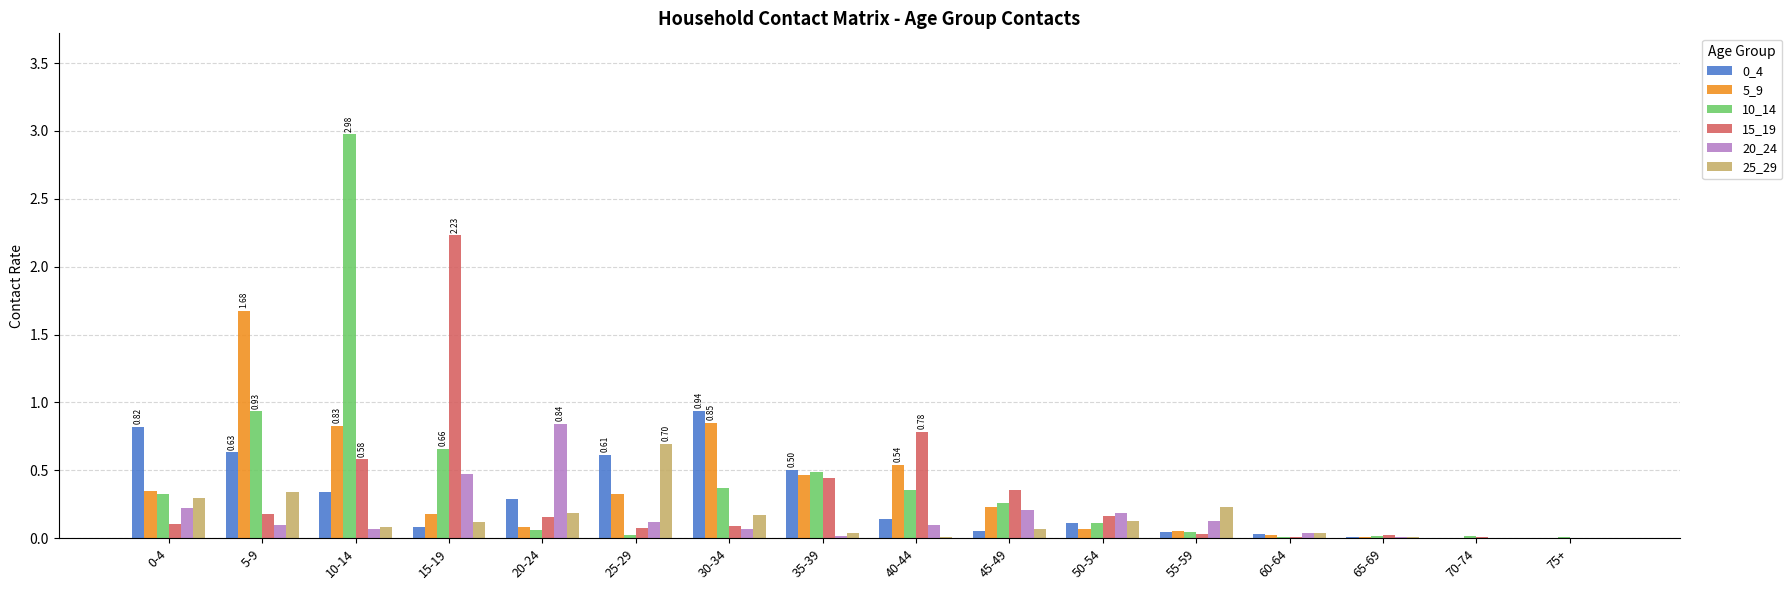

What is the maximum value shown in the chart?

3.0